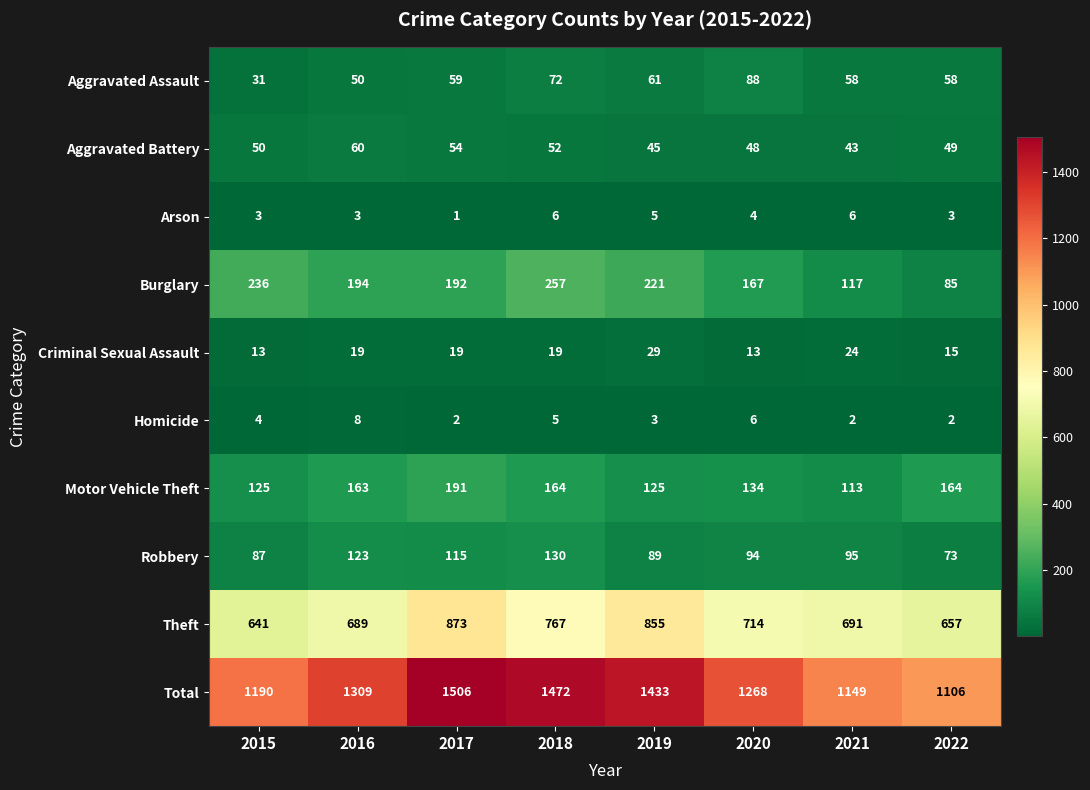

Which series has the largest total across all categories?

Total